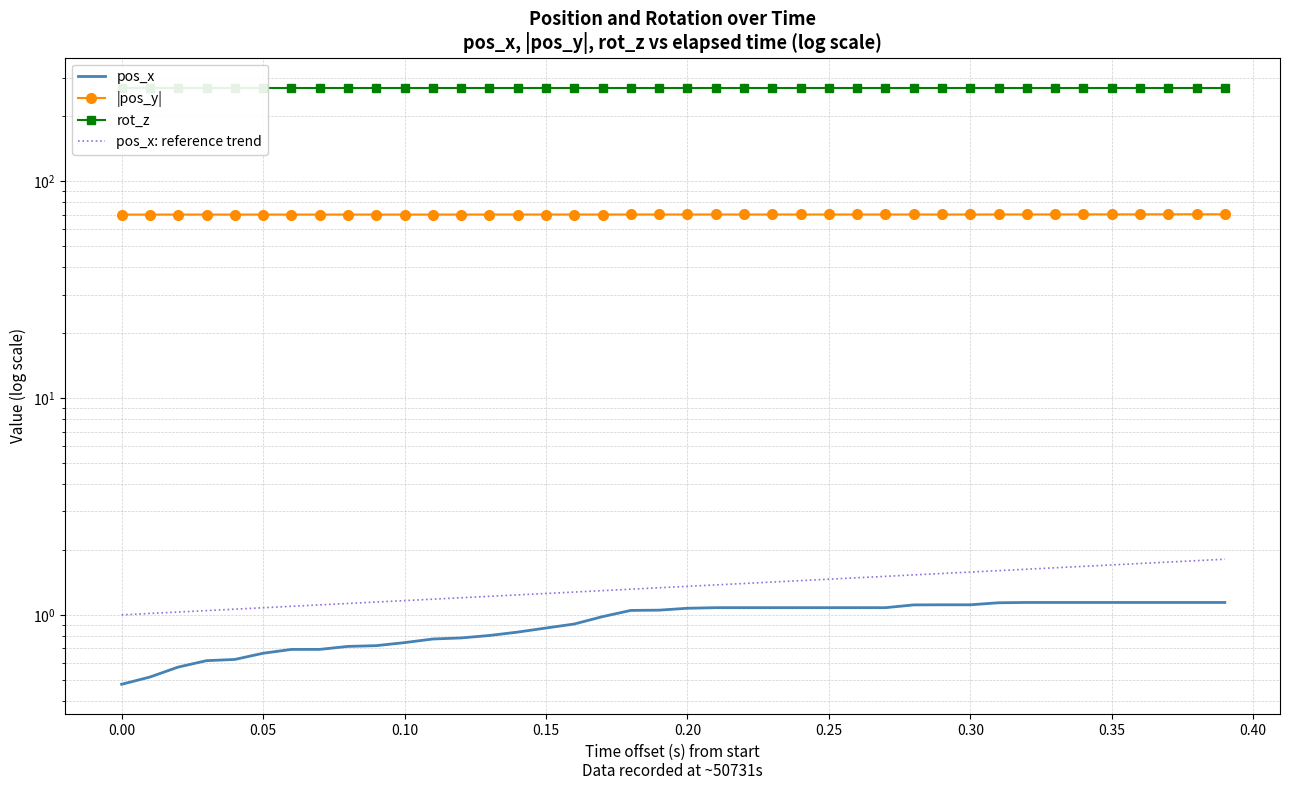

What is the total value across all series at 0.15?

342.3